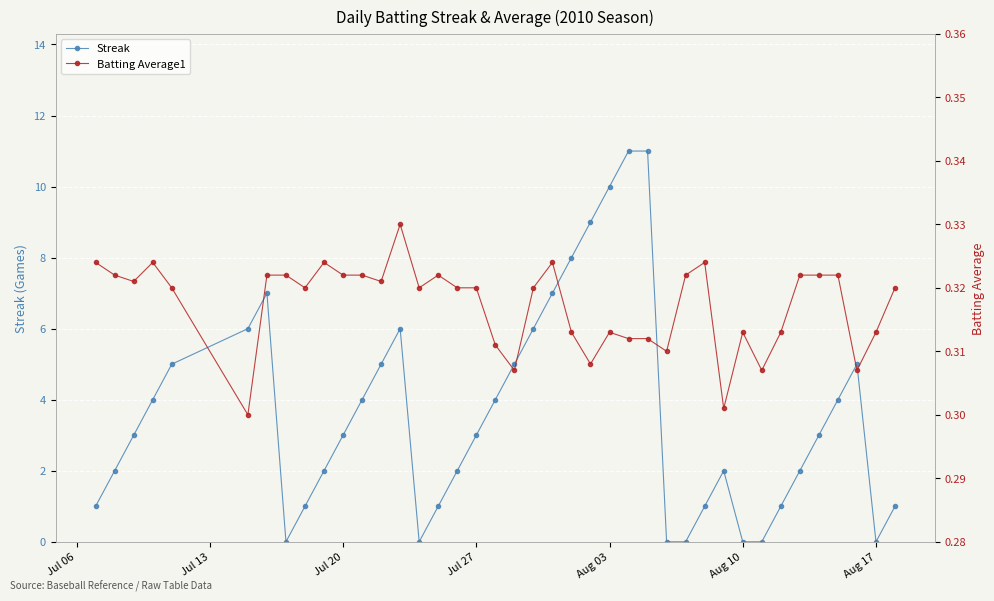

Which series has the largest total across all categories?

Streak